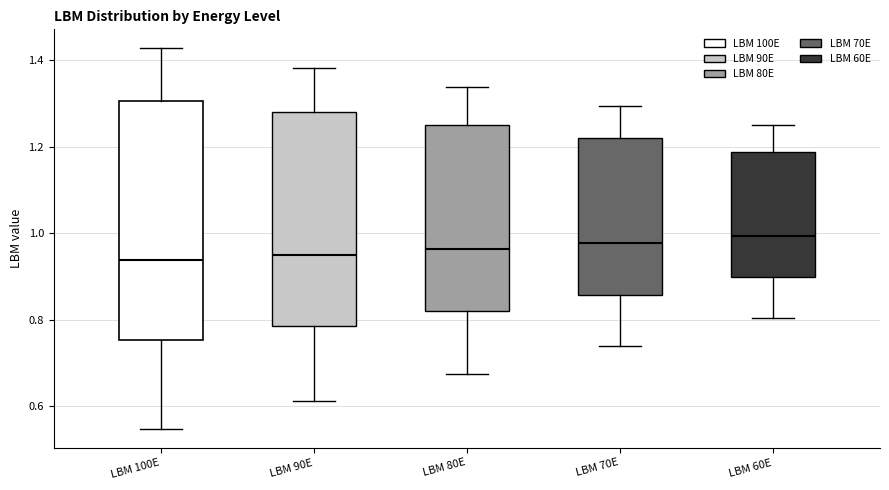

Where does the median line of the box for LBM 100E sit on the y-axis? The values are not printed on the chart, so give them approximately, as read against the axis.

0.94